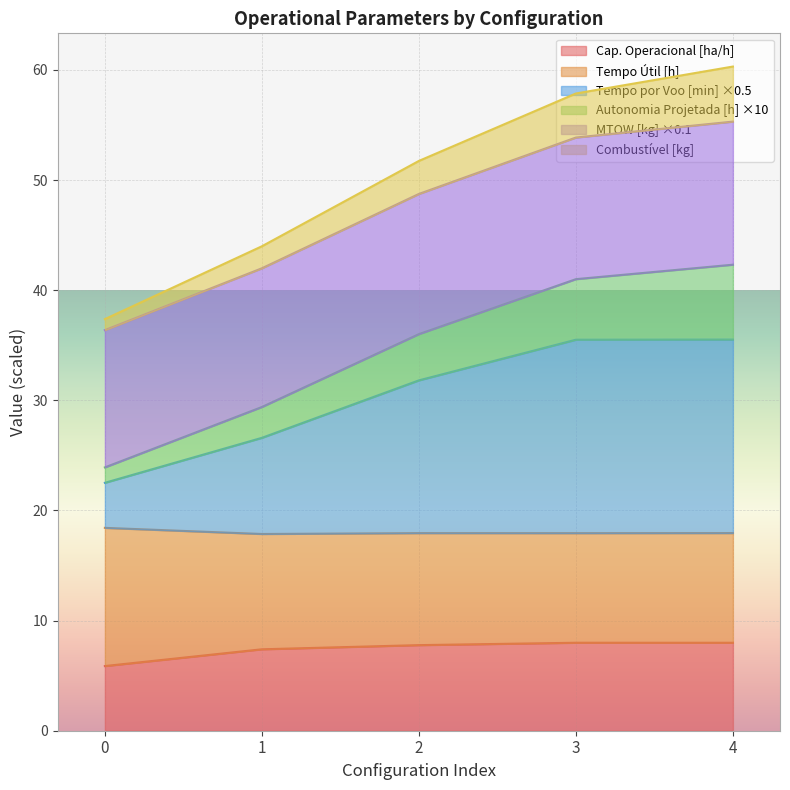

What is the maximum value for Cap. Operacional [ha/h]?

8.0